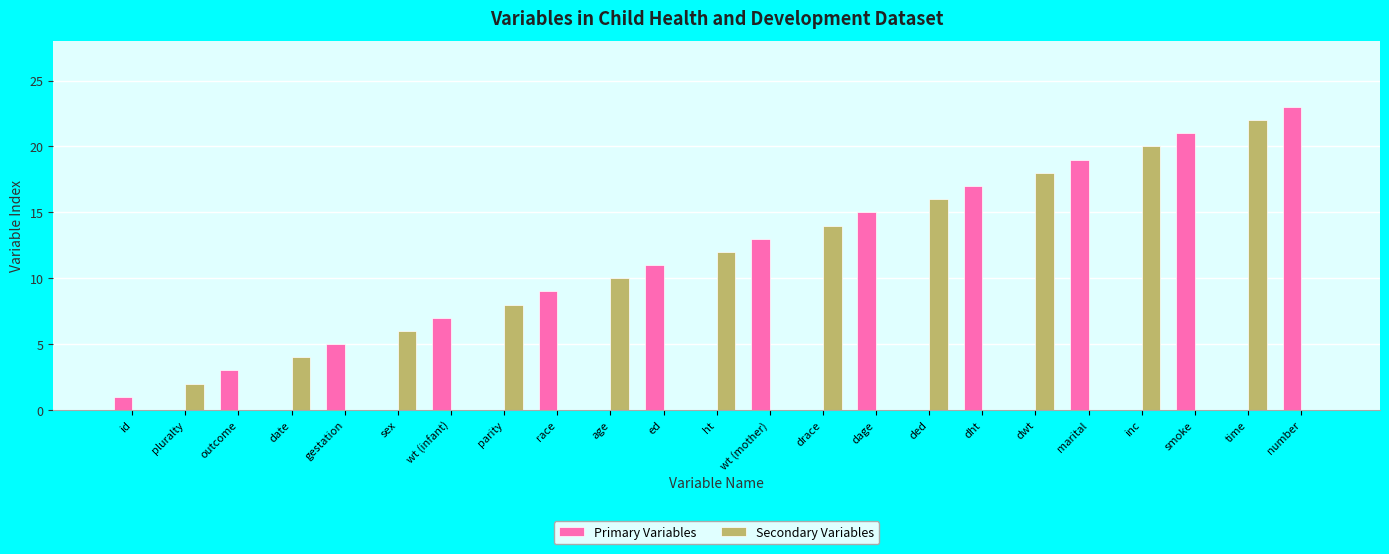

Between ded and inc, which series saw the biggest shift?

Secondary Variables